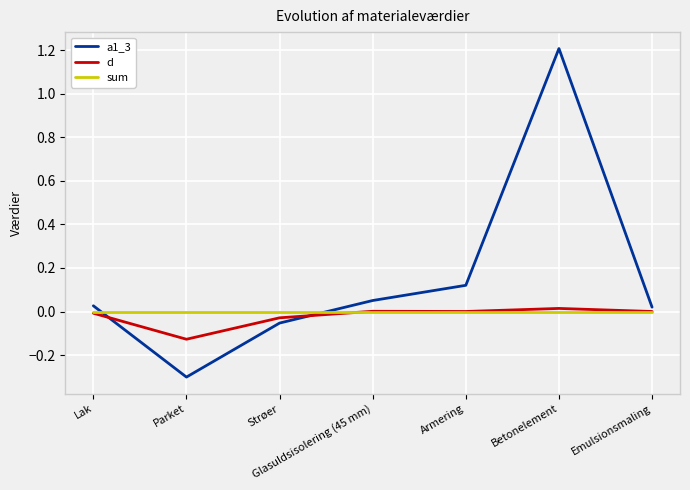

Which series has the widest spread of values?

a1_3